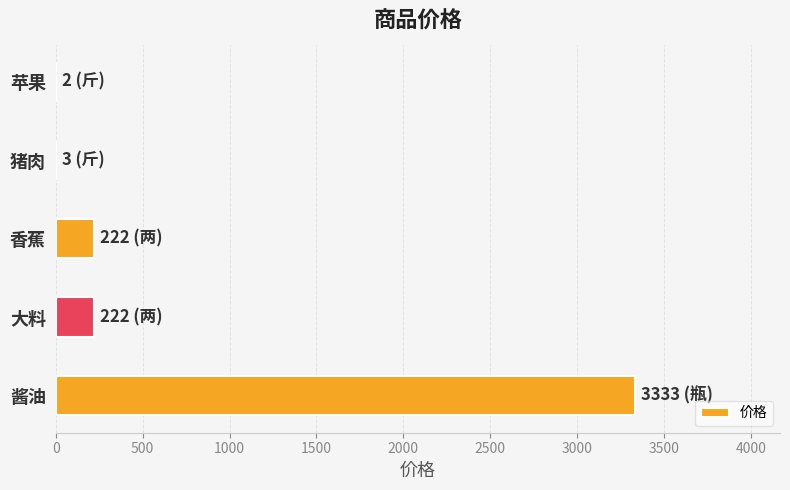

What is the sum of all values?

3782